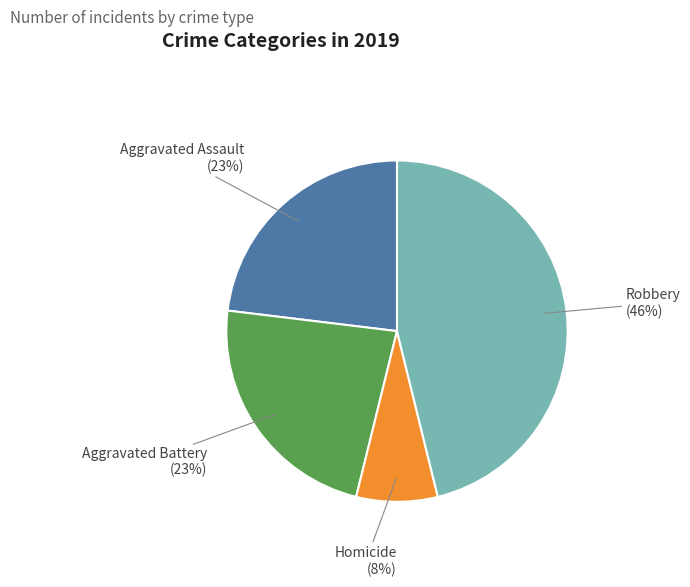

To the nearest percent, what is the combined percentage of Aggravated Battery and Homicide?

31%